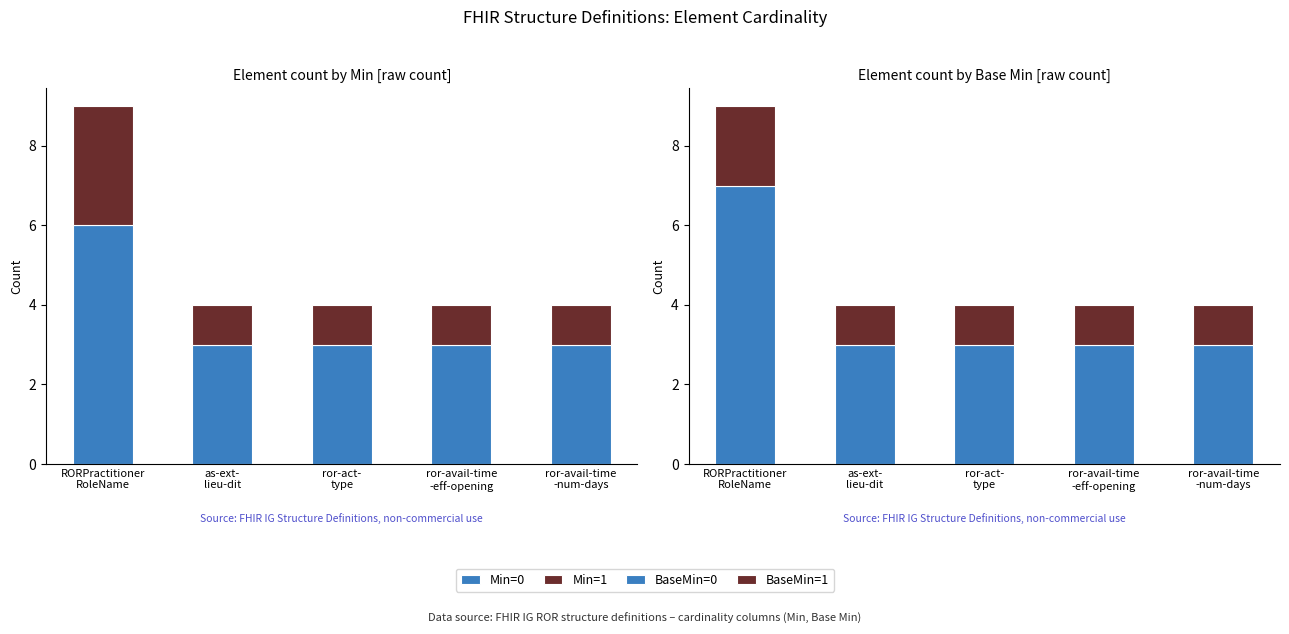

What is the label of the 4th bar from the right?

as-ext-
lieu-dit